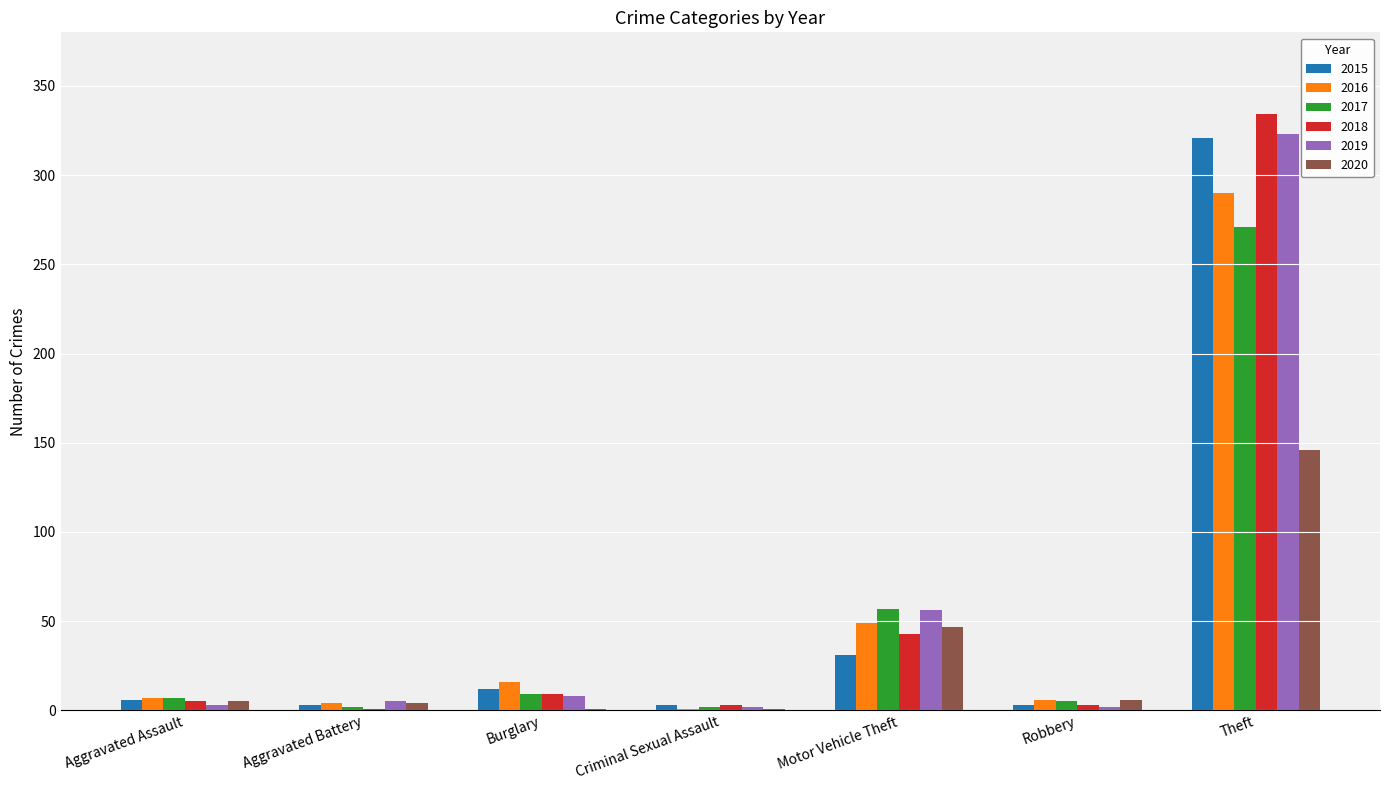

What is the sum of all 2020 values?

210